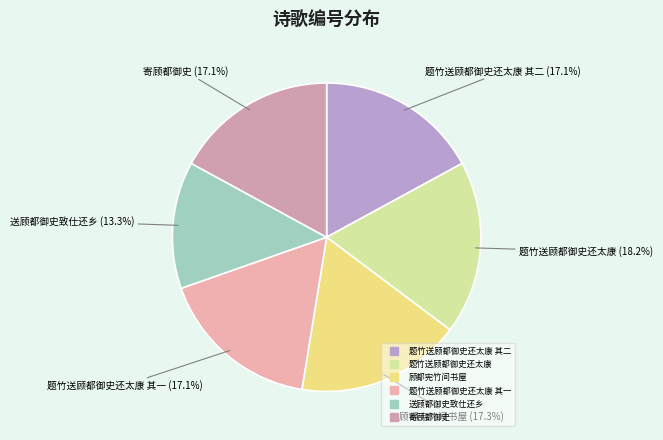

Is there a majority slice in this chart?

No